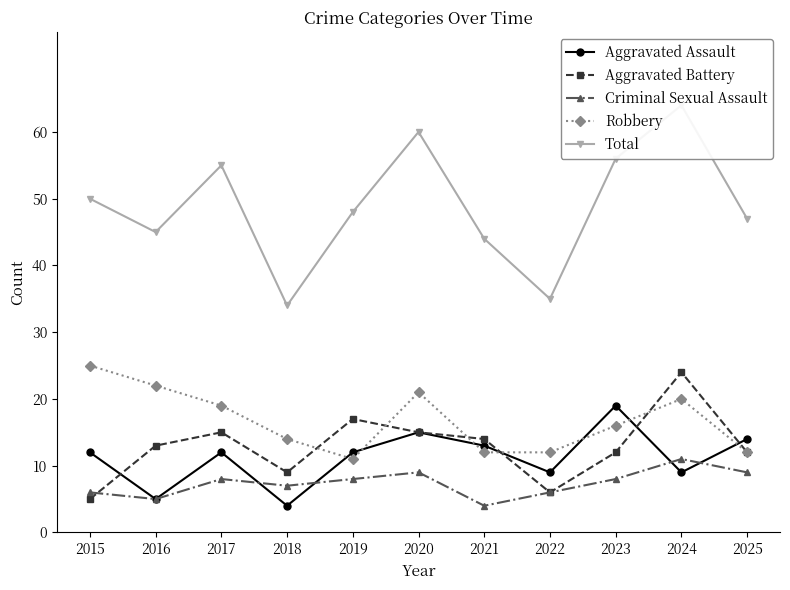

What is the difference between the highest and lowest values at 2022?

29